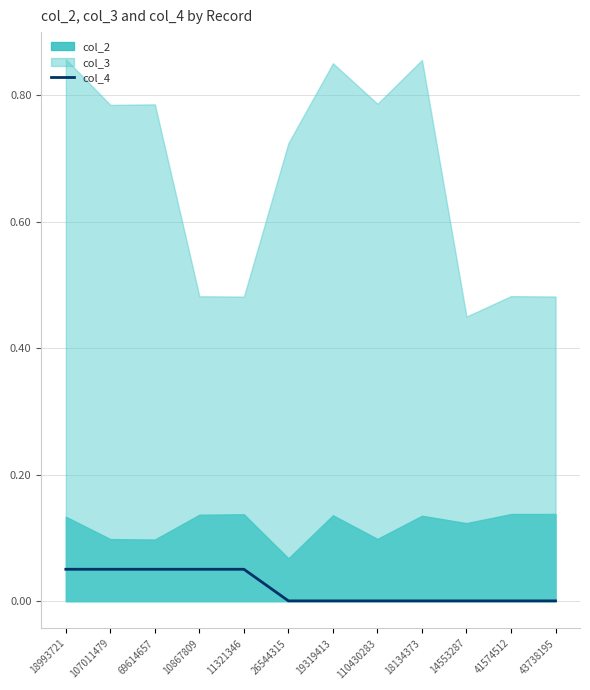

The chart shows a value of 0.0 at 110430283. True or false?

False